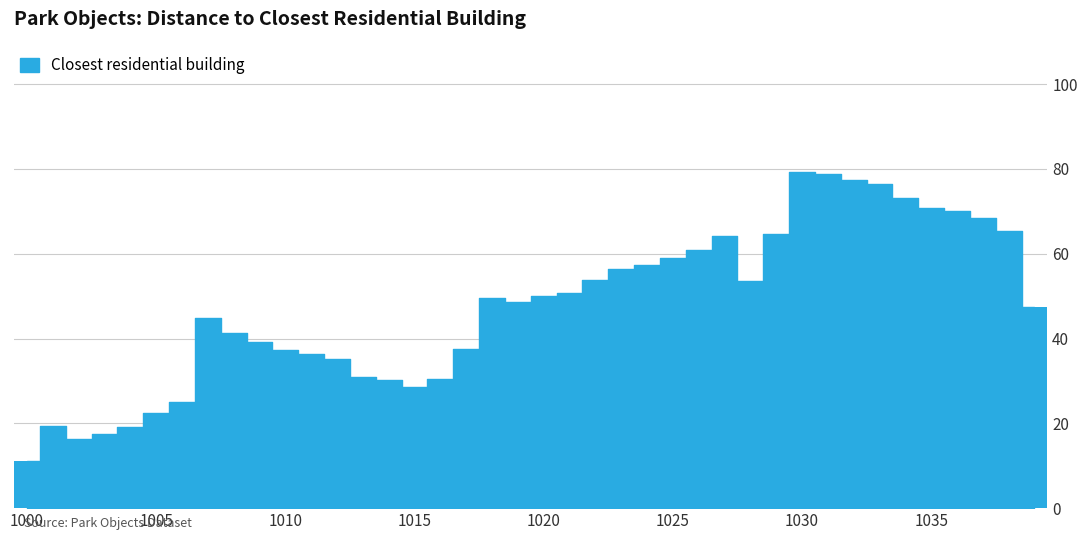

What is the difference between the maximum and second lowest values?

63.0